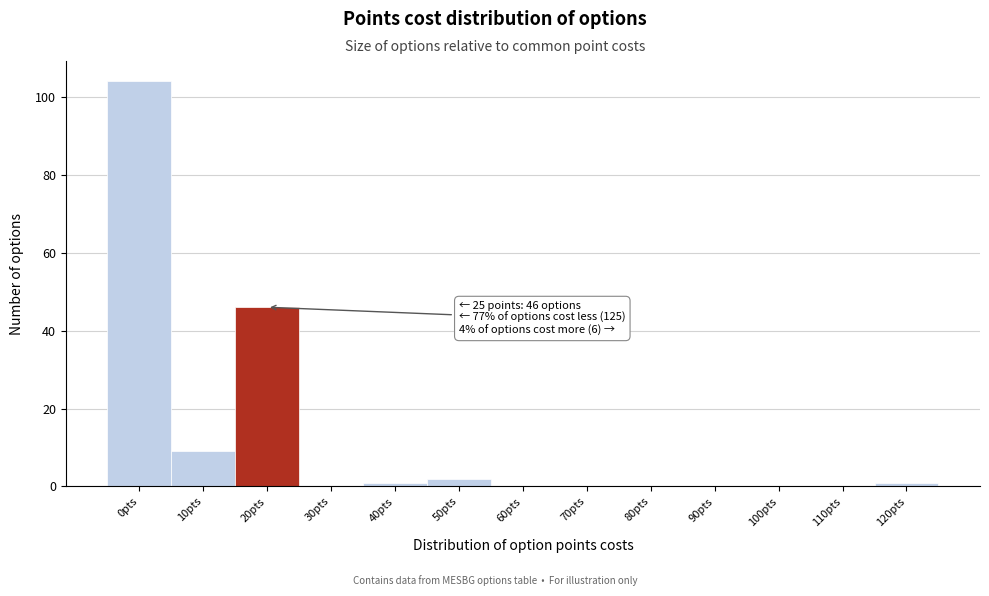

Reading left to right, extract all data points from this chart.

0pts=104	10pts=9	20pts=46	30pts=0	40pts=1	50pts=2	60pts=0	70pts=0	80pts=0	90pts=0	100pts=0	110pts=0	120pts=1